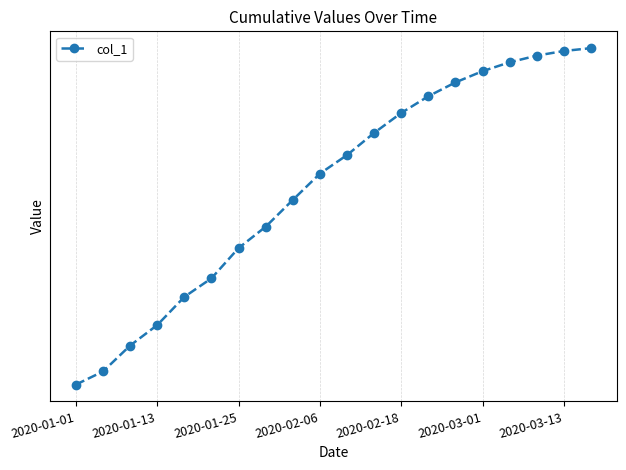

What is the sum of all values?

1623345